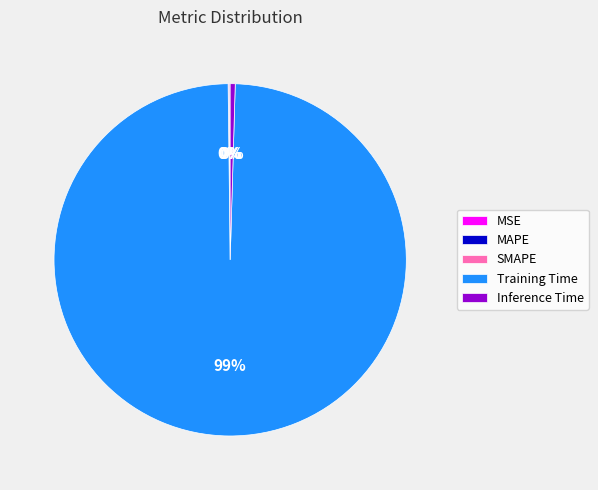

The Inference Time slice represents 0% of the pie. True or false?

True